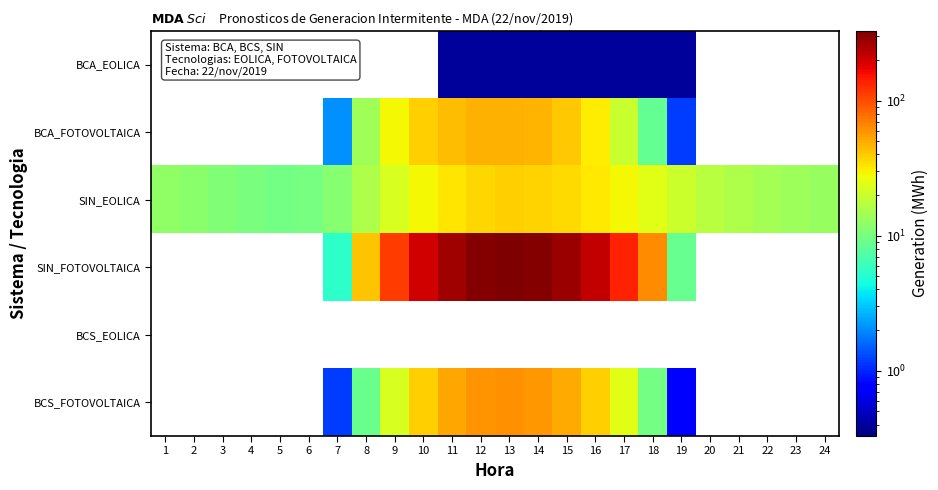

The value of BCS_FOTOVOLTAICA at 12 is 58.7. True or false?

True